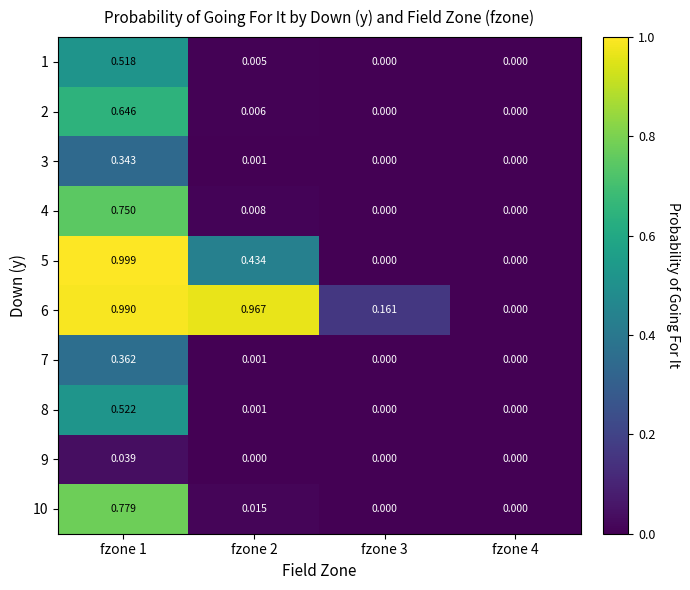

Is the value of 4 at fzone 2 greater than the value of 5 at fzone 1?

No